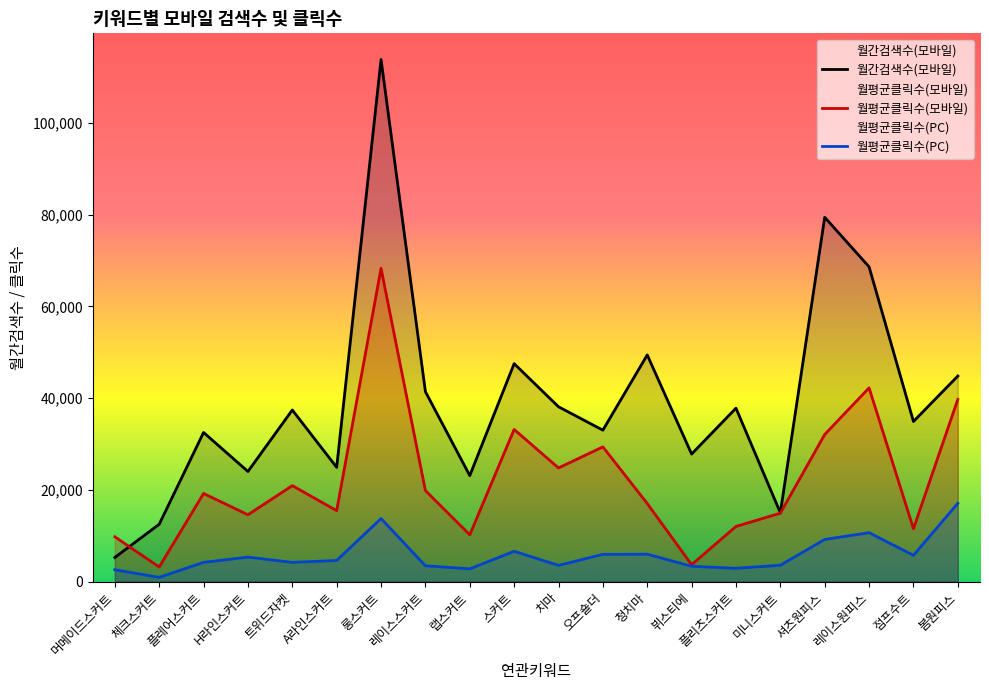

Reading right to left, extract all data points from this chart.

월간검색수(모바일): 봄원피스=44800.0	점프수트=34900.0	레이스원피스=68600.0	셔츠원피스=79400.0	미니스커트=15000.0	플리츠스커트=37800.0	뷔스티에=27800.0	청치마=49400.0	오프숄더=33000.0	치마=38100.0	스커트=47500.0	랩스커트=23100.0	레이스스커트=41400.0	롱스커트=113800.0	A라인스커트=24900.0	트위드자켓=37400.0	H라인스커트=24000.0	플레어스커트=32500.0	체크스커트=12500.0	머메이드스커트=5260.0
월평균클릭수(모바일): 봄원피스=39709.1	점프수트=11524.1	레이스원피스=42223.9	셔츠원피스=32067.1	미니스커트=14908.0	플리츠스커트=12027.0	뷔스티에=3677.0	청치마=17017.5	오프숄더=29361.9	치마=24771.8	스커트=33156.1	랩스커트=10205.6	레이스스커트=19839.9	롱스커트=68280.0	A라인스커트=15464.7	트위드자켓=20914.2	H라인스커트=14566.2	플레어스커트=19205.1	체크스커트=3188.6	머메이드스커트=9766.1
월평균클릭수(PC): 봄원피스=17070.0	점프수트=5727.3	레이스원피스=10662.3	셔츠원피스=9189.6	미니스커트=3565.6	플리츠스커트=2902.4	뷔스티에=3341.7	청치마=5977.1	오프숄더=5934.0	치마=3539.7	스커트=6605.8	랩스커트=2781.8	레이스스커트=3453.6	롱스커트=13745.6	A라인스커트=4607.7	트위드자켓=4194.3	H라인스커트=5331.1	플레어스커트=4194.3	체크스커트=930.2	머메이드스커트=2583.8